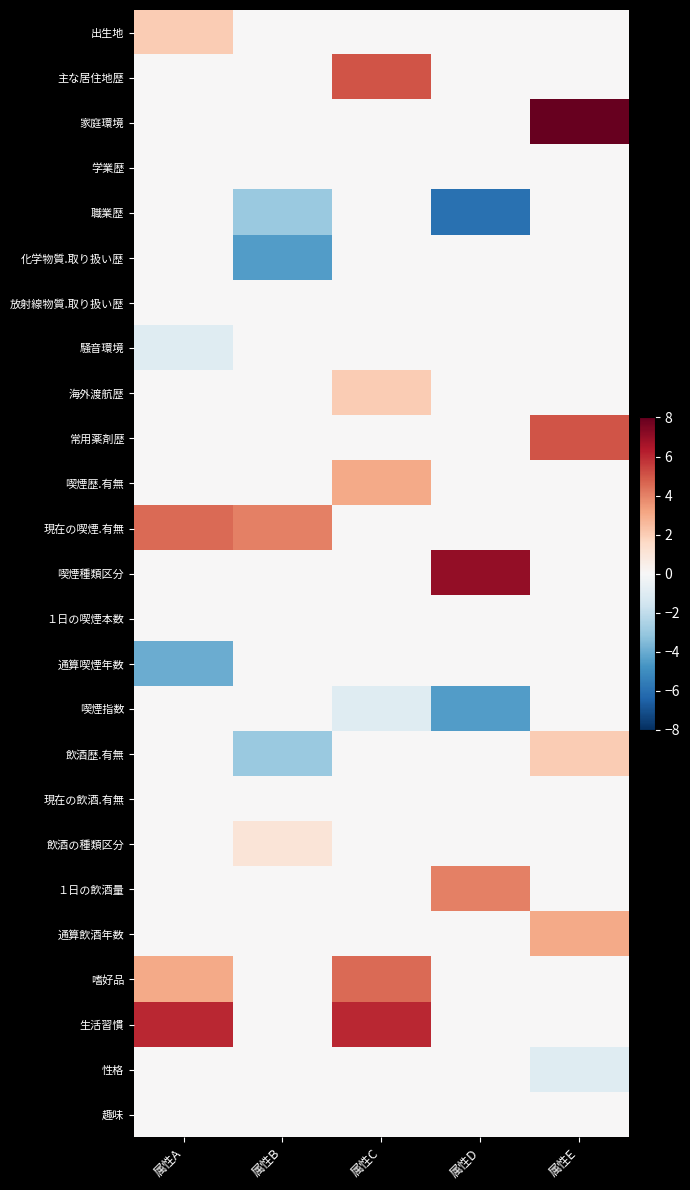

At how many categories does at least one series exceed 2?

5